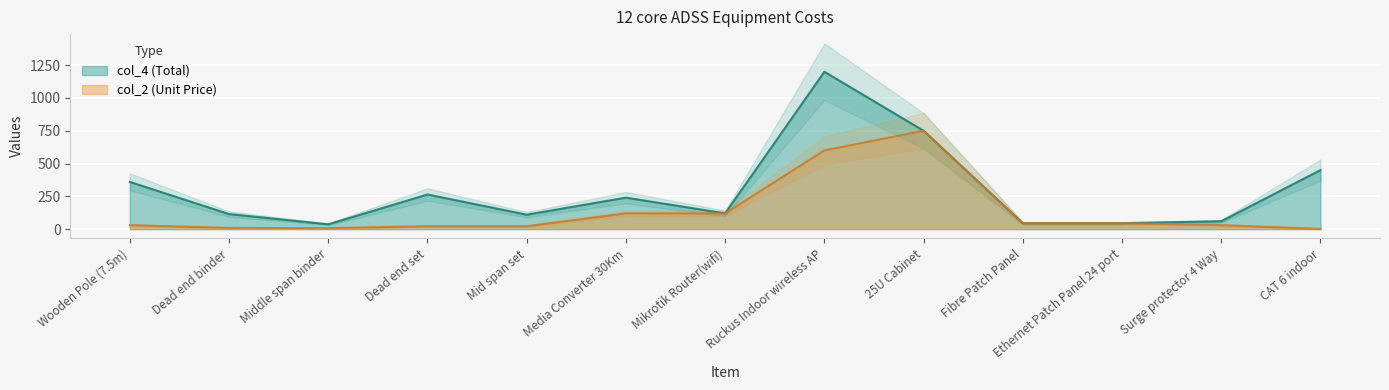

What is the label of the 1st point from the right?

CAT 6 indoor